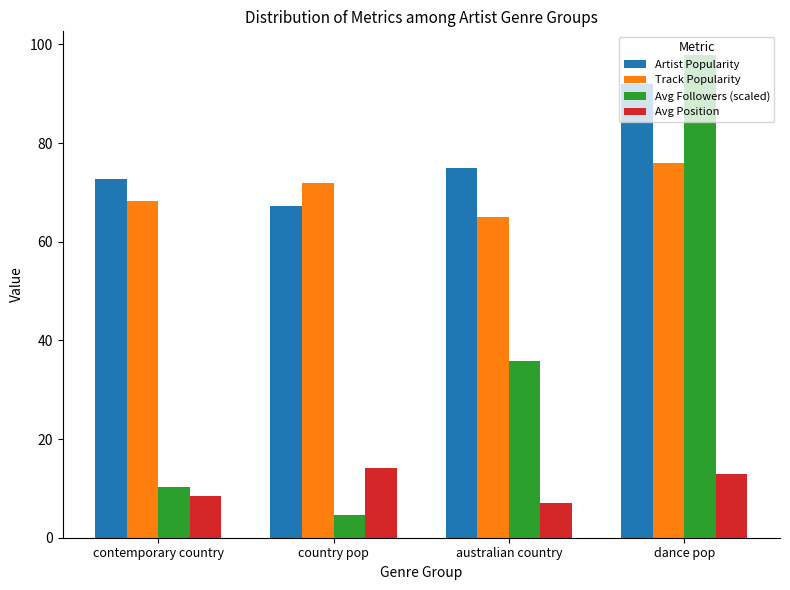

List the labels in order of Track Popularity value, smallest first.

australian country, contemporary country, country pop, dance pop